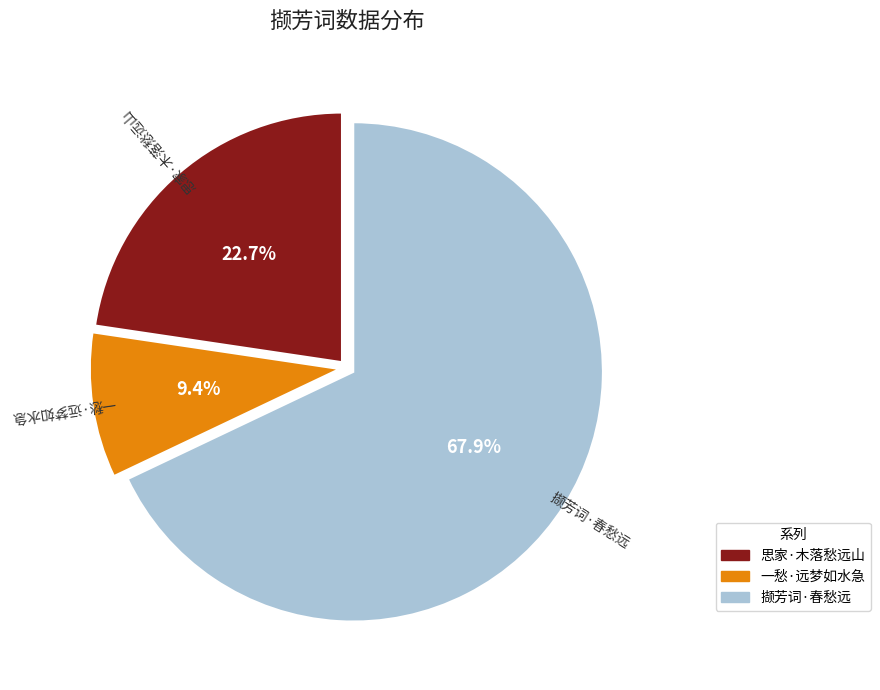

How many slices are in this pie chart?

3